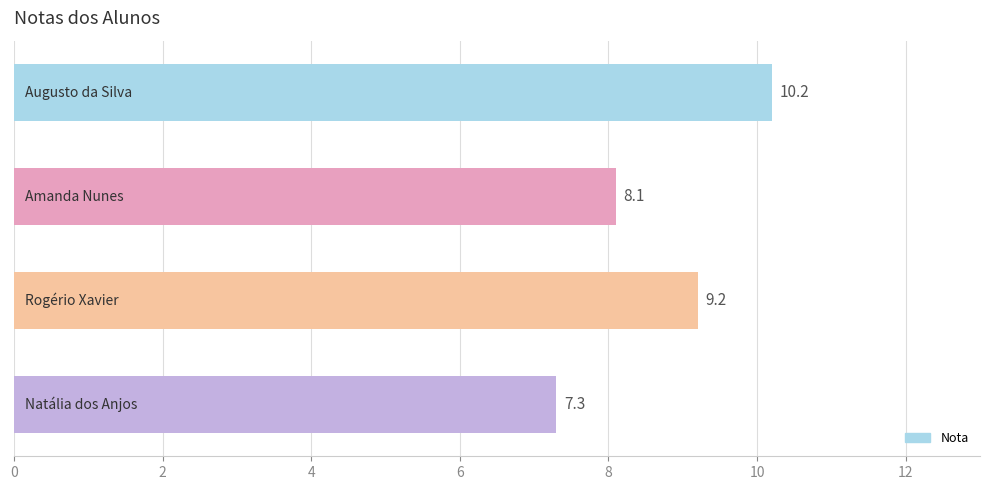

What is the smallest value displayed?

7.3